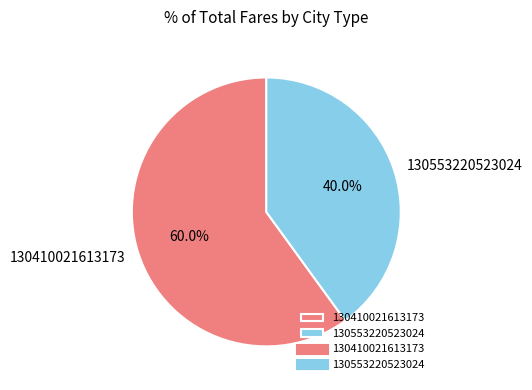

True or false: 130410021613173 accounts for 60% of the total.

True